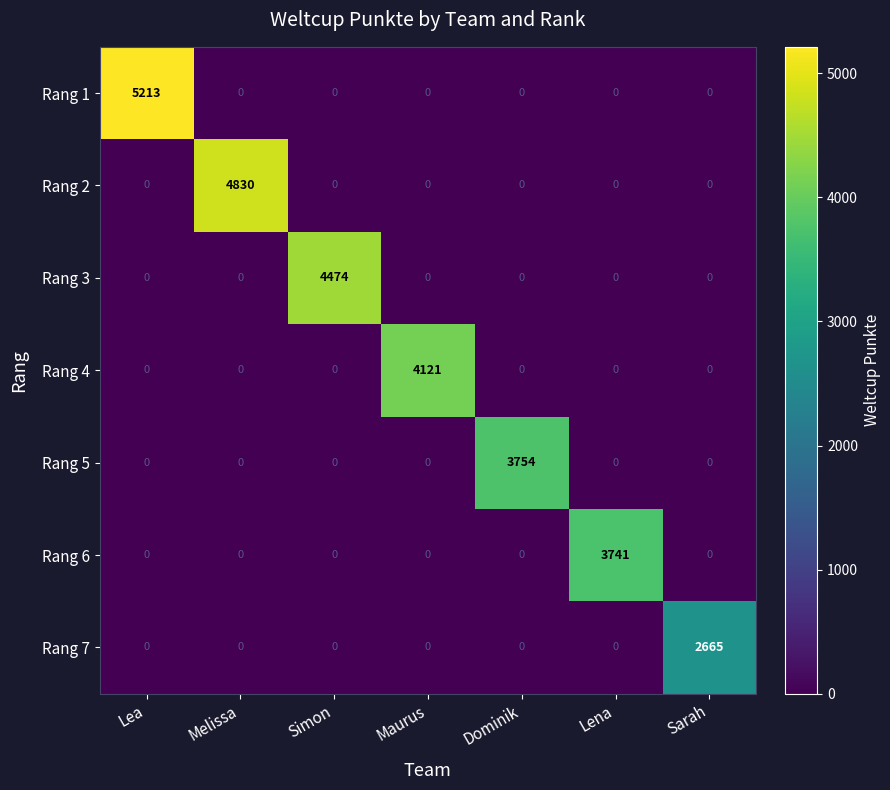

What is the approximate value of Rang 4 at Maurus?

4121